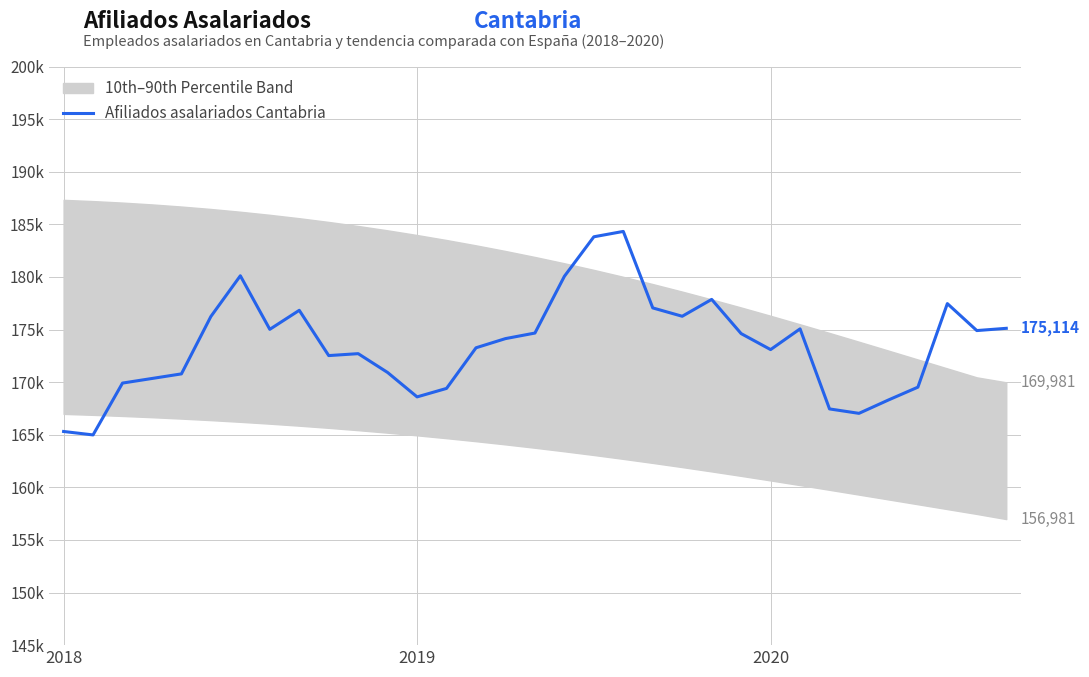

How many interior local valleys (lower than both neighbors) does the data have?

8